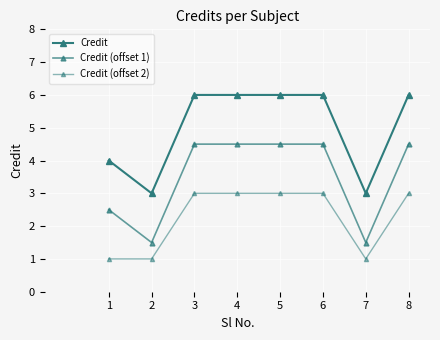

Rank the categories by Credit (offset 1) value from highest to lowest.

3, 4, 5, 6, 8, 1, 2, 7